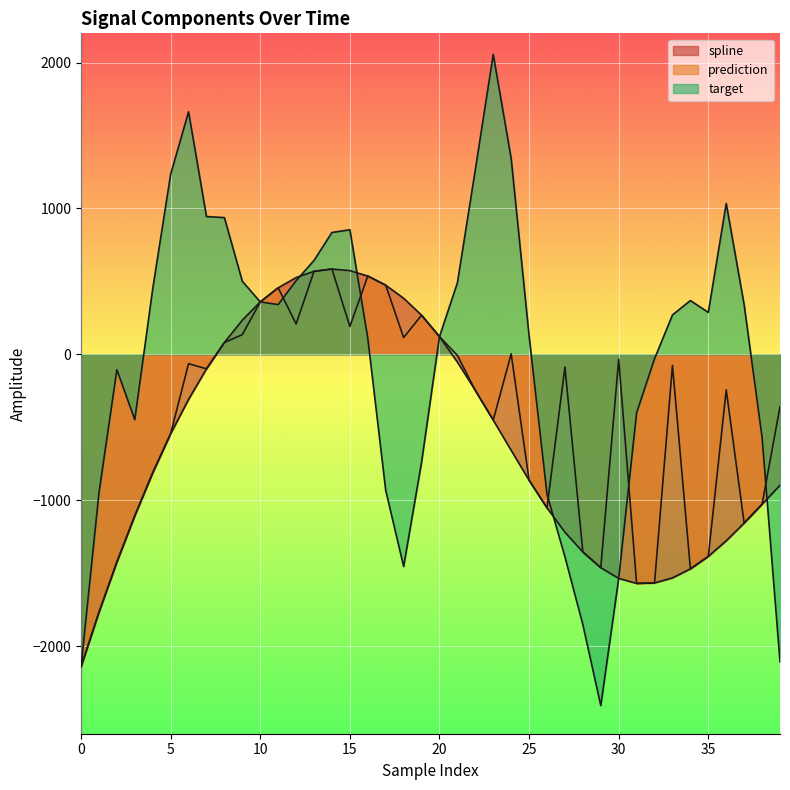

What is the average value of the spline series?

-595.3